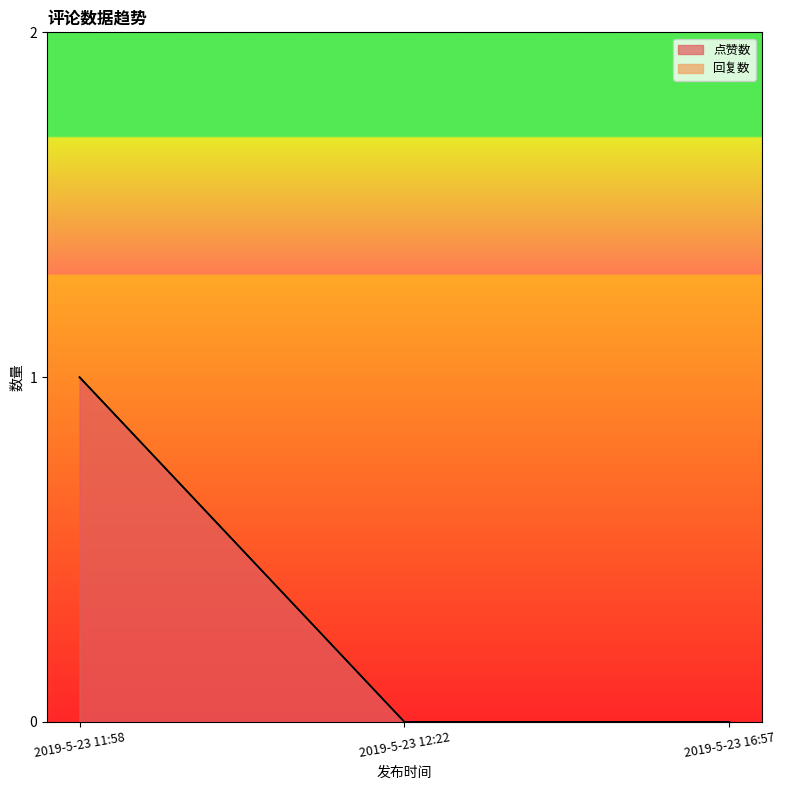

Does the chart display data point markers on the line(s)?

No